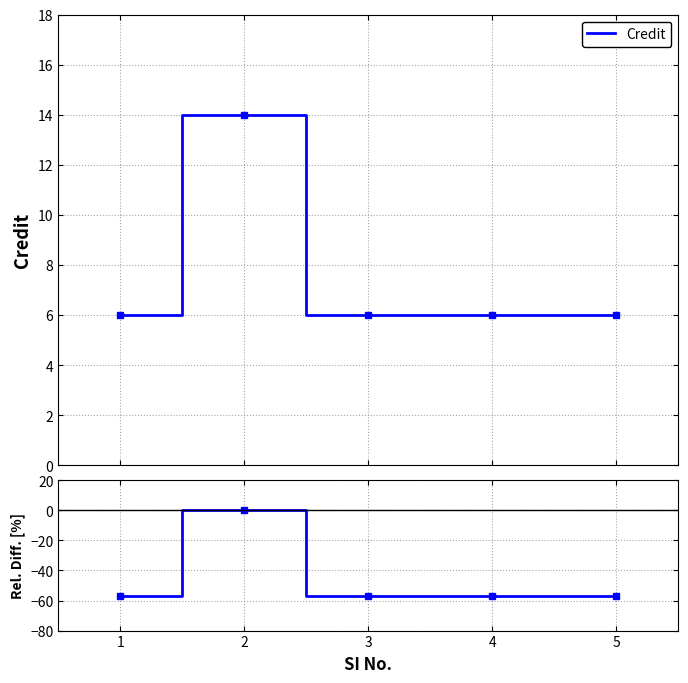

True or false: Credit has more than 2 interior local peaks.

False